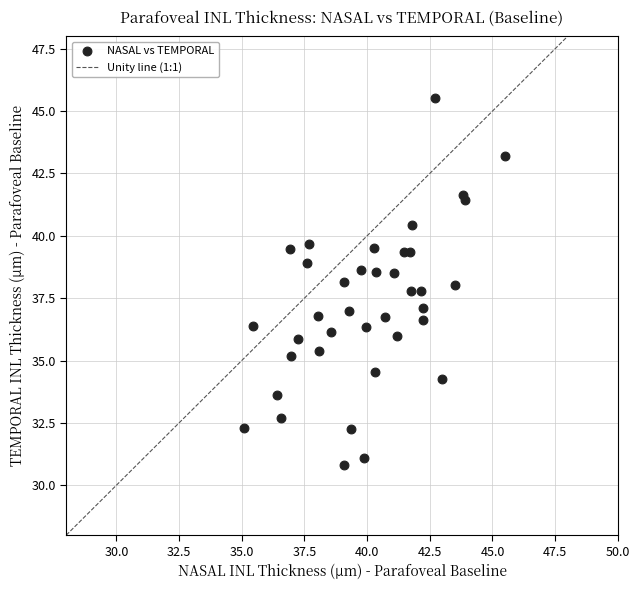

Count the number of points in this scatter plot.

38